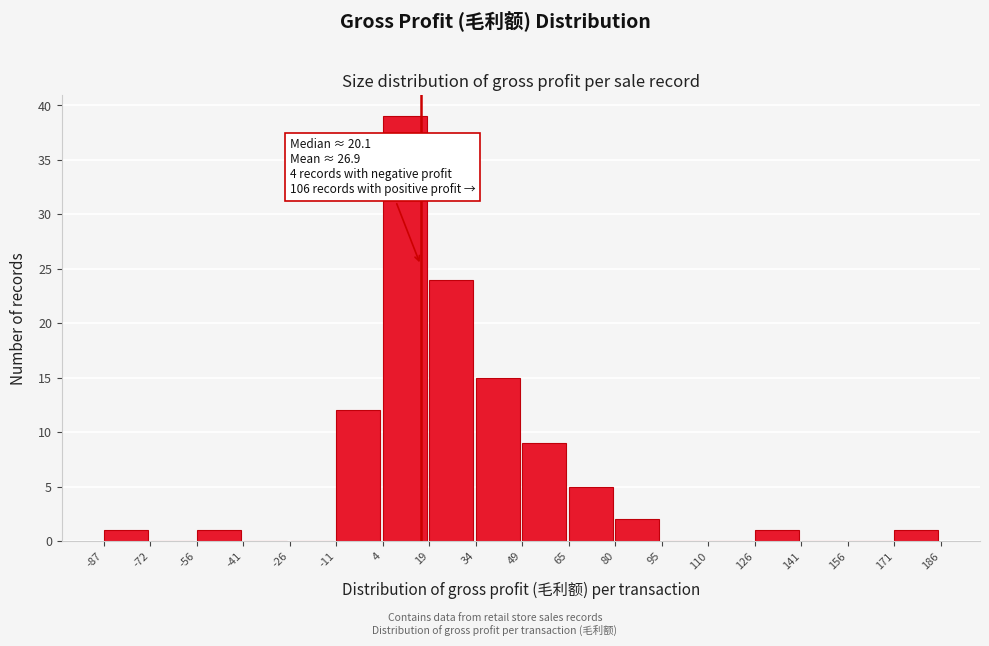

Which range on the x-axis has the tallest bar?

4 to 19